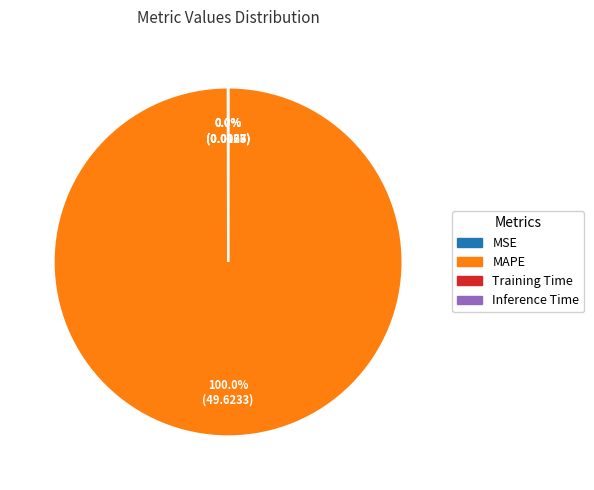

Does any single category account for the majority?

Yes